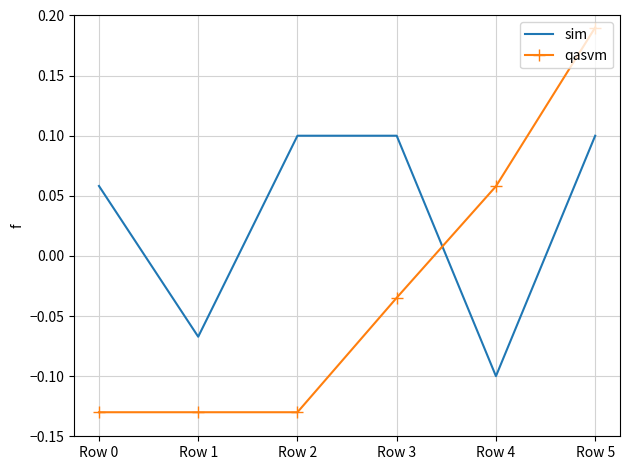

How many values in the sim series exceed 0?

4